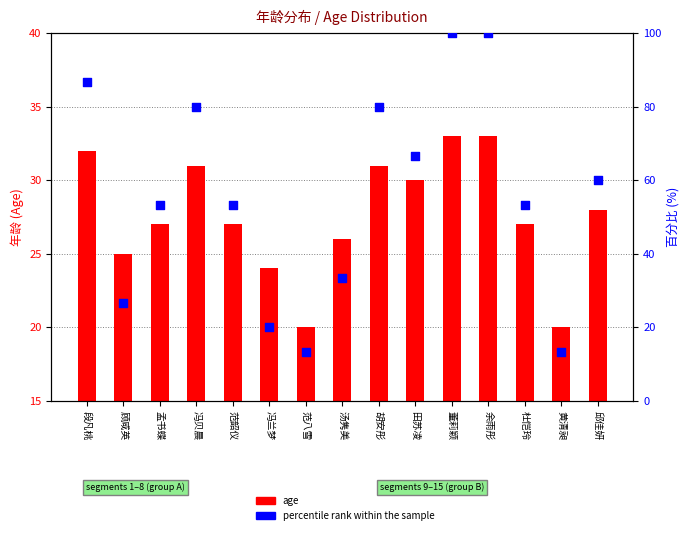

Is the value of age at 段凡桃 greater than the value of percentile rank within the sample at 胡安彤?

No